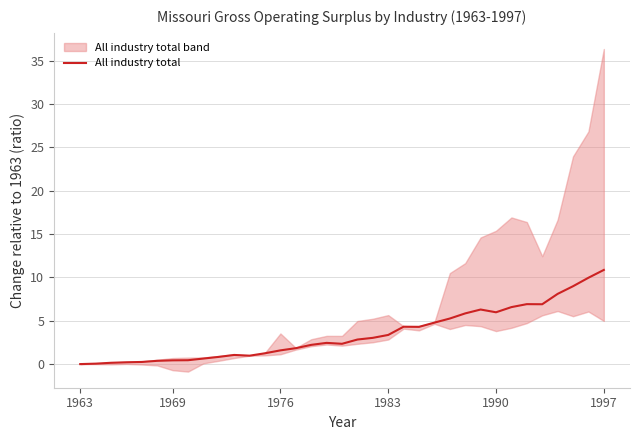

True or false: the data shows 5.9 at 21.

False